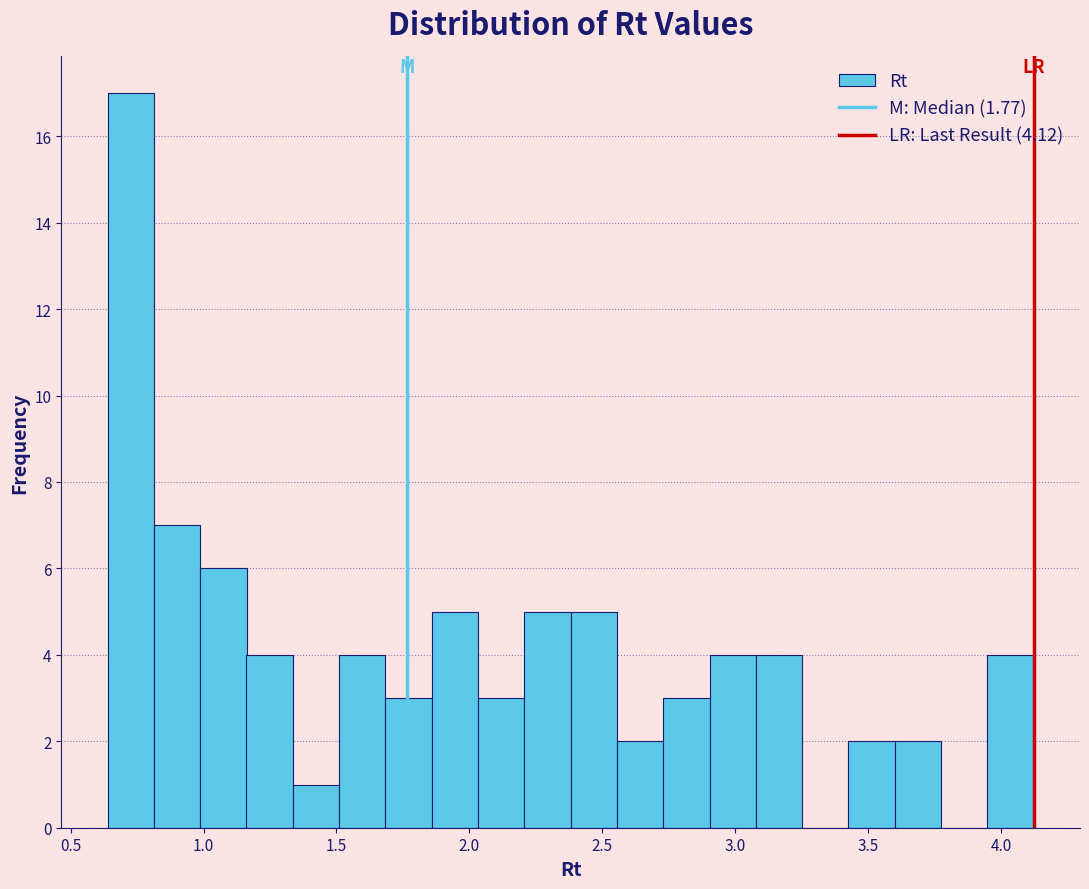

Around what value on the x-axis is the tallest bar? Give the approximate position of its centre, as read against the axis.

0.75